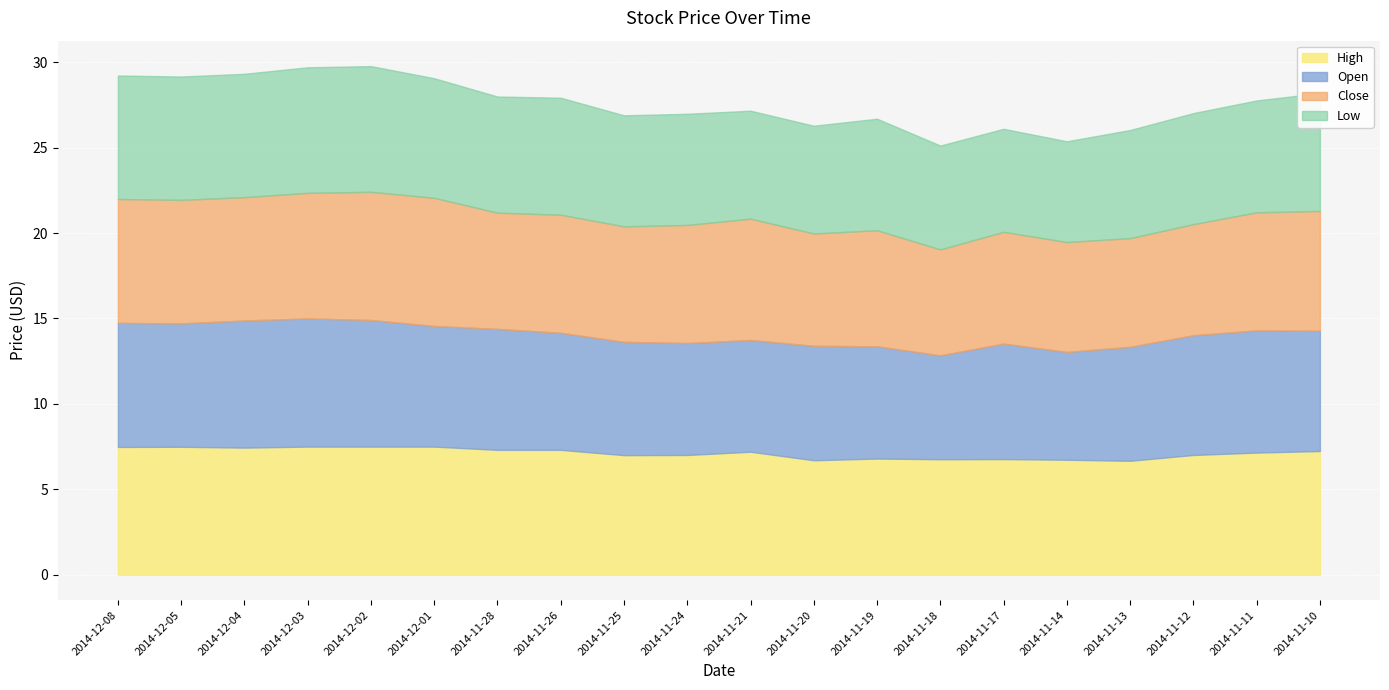

How many data points in Open are less than 7?

10